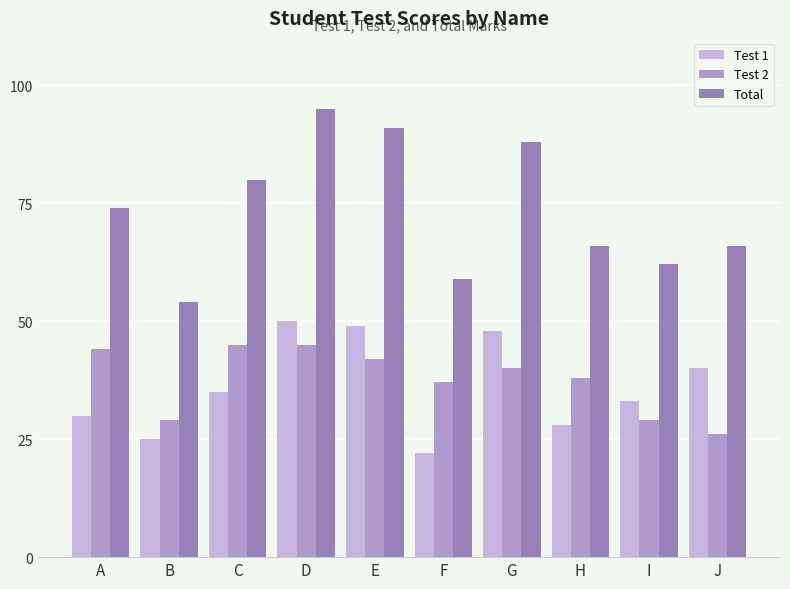

Reading left to right, list all the values displayed in this chart.

Test 1: A=30	B=25	C=35	D=50	E=49	F=22	G=48	H=28	I=33	J=40
Test 2: A=44	B=29	C=45	D=45	E=42	F=37	G=40	H=38	I=29	J=26
Total: A=74	B=54	C=80	D=95	E=91	F=59	G=88	H=66	I=62	J=66